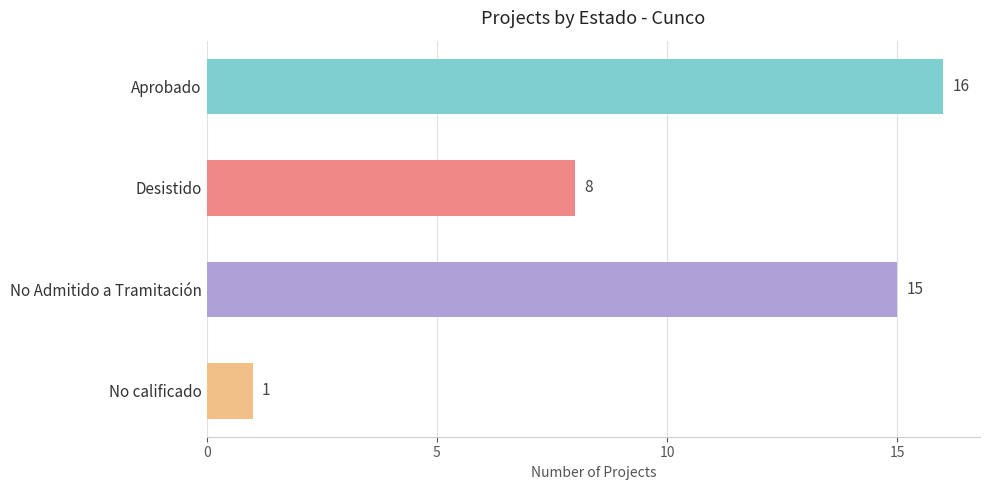

At which label is the value closest to 8?

Desistido